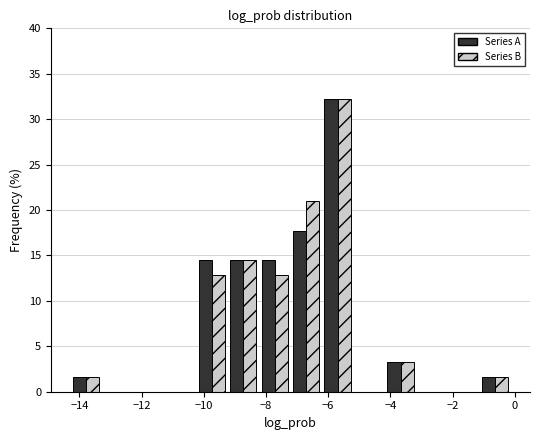

In the Series A series, which range on the x-axis has the tallest bar?

-6.2 to -5.2